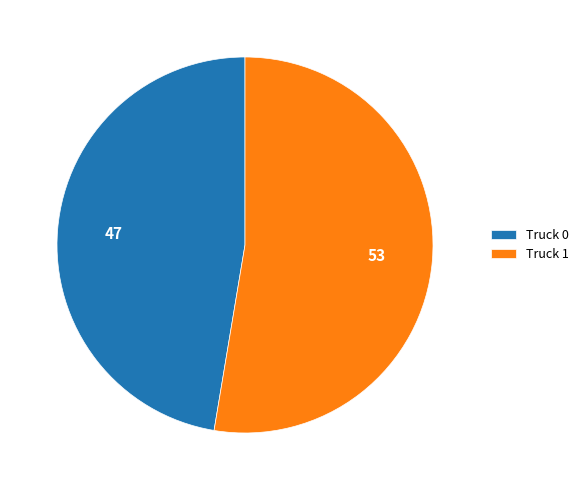

Which category has the biggest portion of the pie?

Truck 1